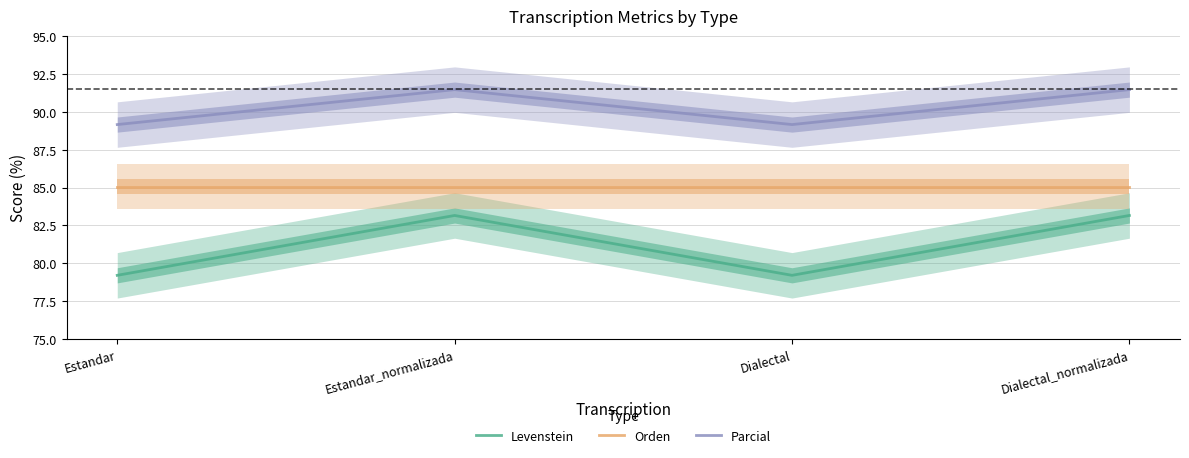

Reading left to right, list all the values displayed in this chart.

Levenstein: 79.2	83.2	79.2	83.2
Orden: 85.1	85.1	85.1	85.1
Parcial: 89.2	91.5	89.2	91.5